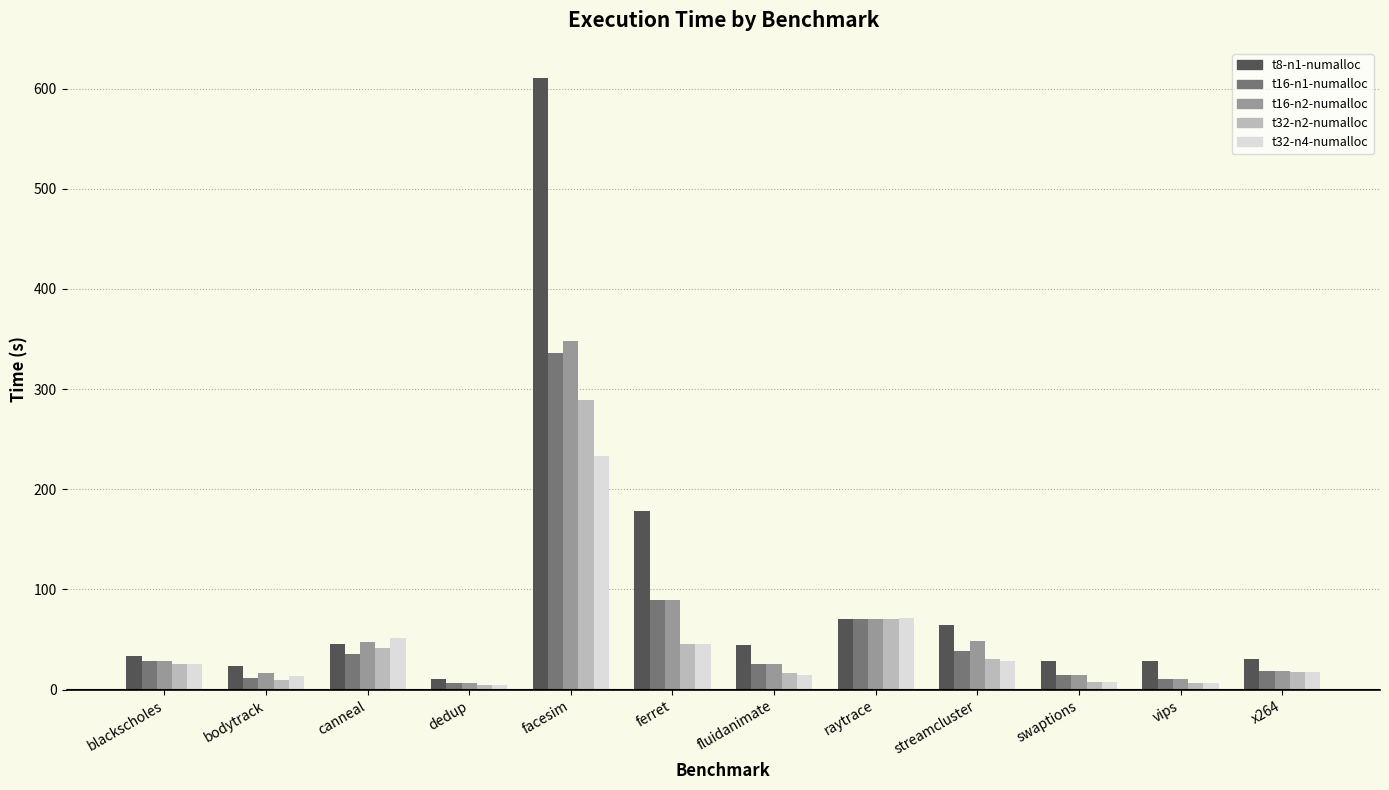

Is it true that t16-n2-numalloc equals 48.5 at streamcluster?

True